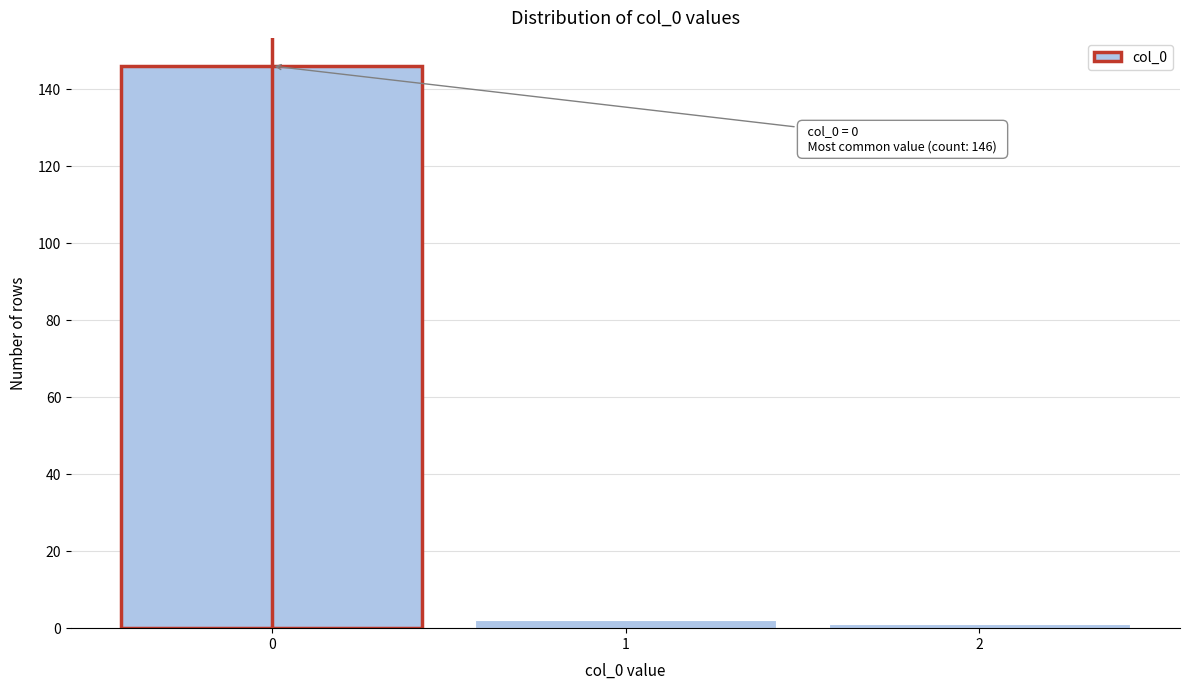

Reading left to right, transcribe all the data shown in this chart.

0=146	1=2	2=1